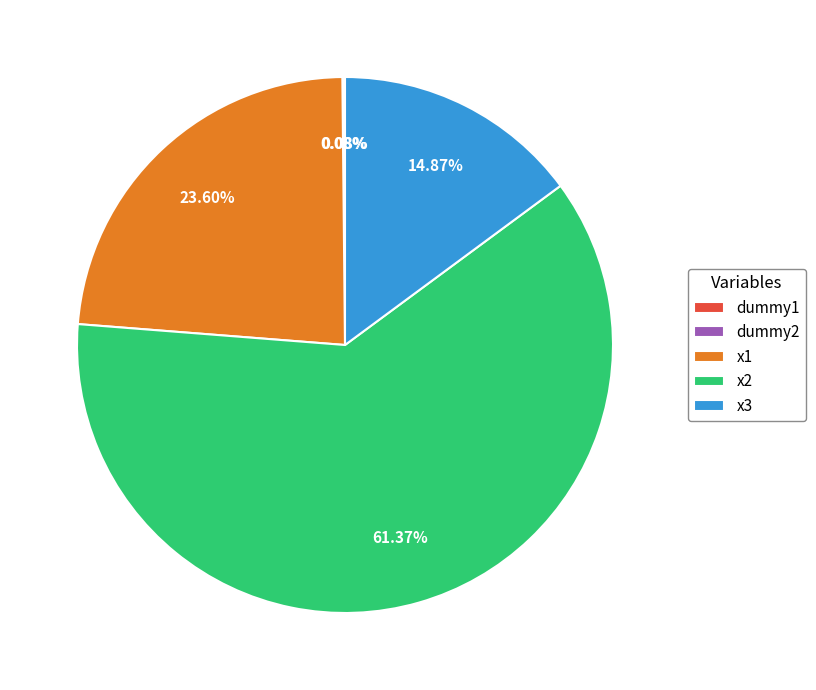

Combined, what portion of the pie is x1 and x2?

85.0%